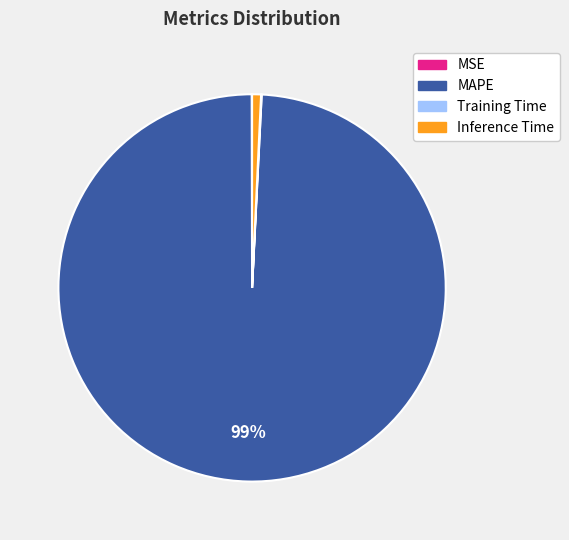

To the nearest percent, what is the difference between the largest and smallest slice percentages?

99%